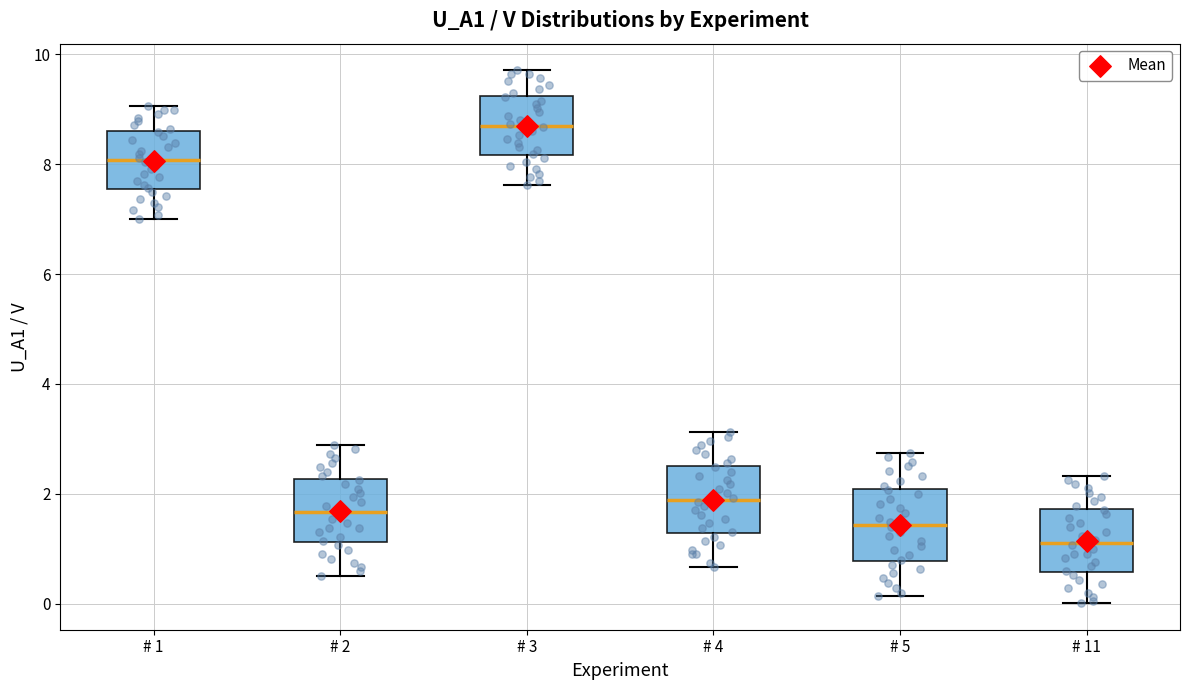

Which box has the highest median line?

# 3